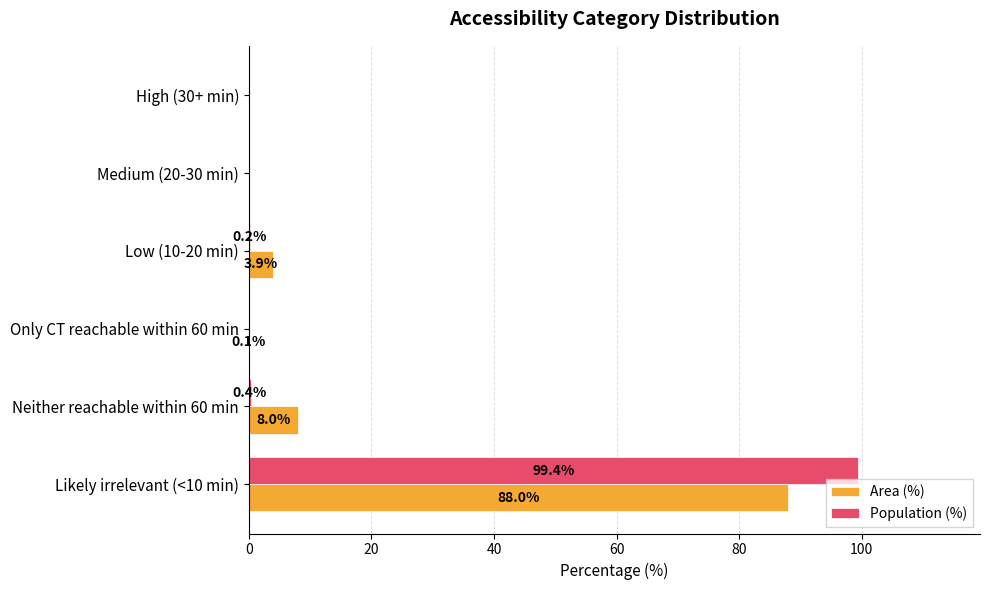

At which label is Population (%) closest to 49?

Neither reachable within 60 min